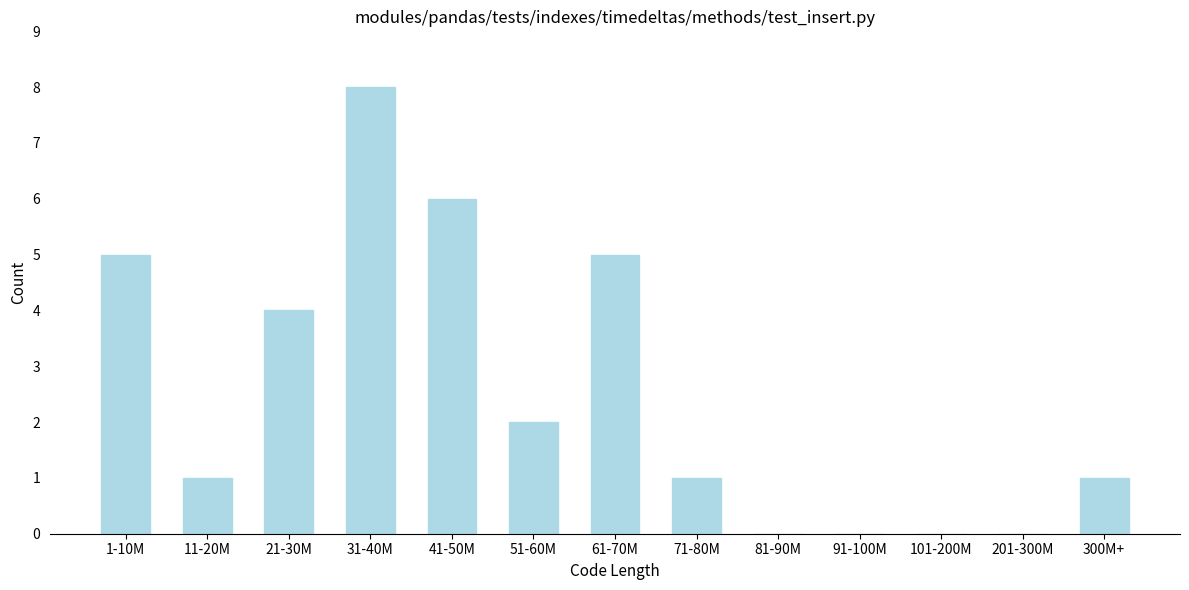

Reading left to right, extract all data points from this chart.

1-10M=5	11-20M=1	21-30M=4	31-40M=8	41-50M=6	51-60M=2	61-70M=5	71-80M=1	81-90M=0	91-100M=0	101-200M=0	201-300M=0	300M+=1